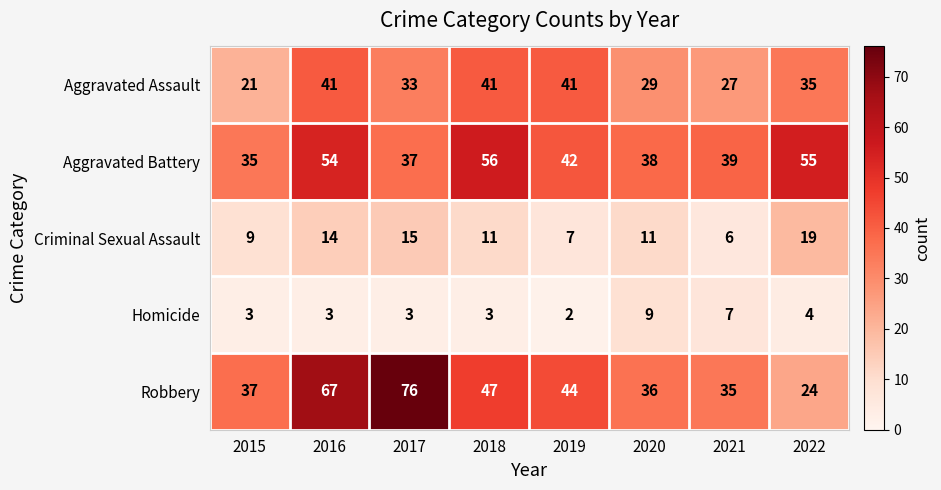

What is the difference between the Aggravated Battery values at 2019 and 2016?

12